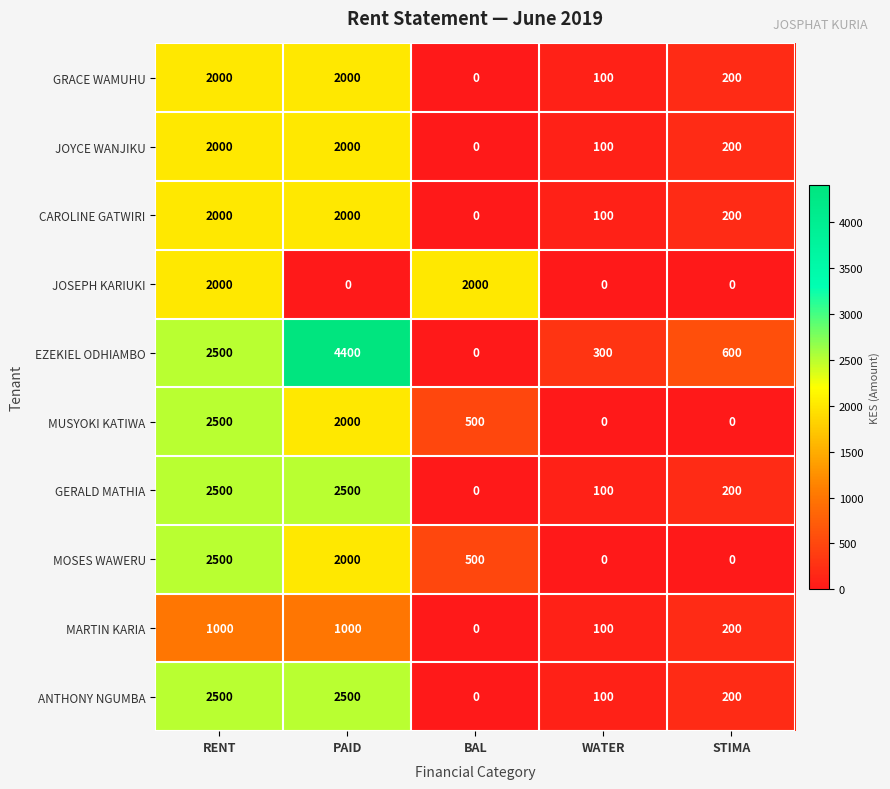

What is the difference between the highest and lowest values at STIMA?

600